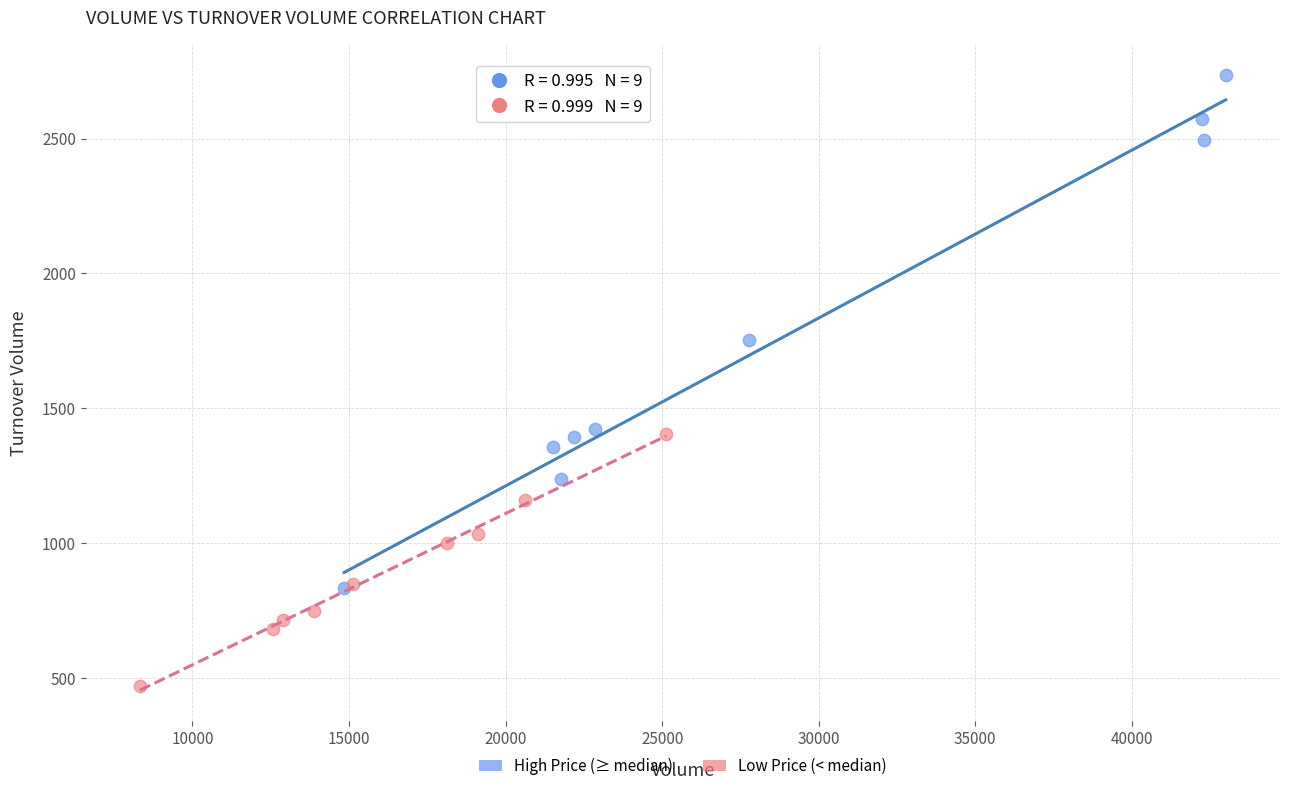

Which series contains the highest Y value?

High Price (≥ median)